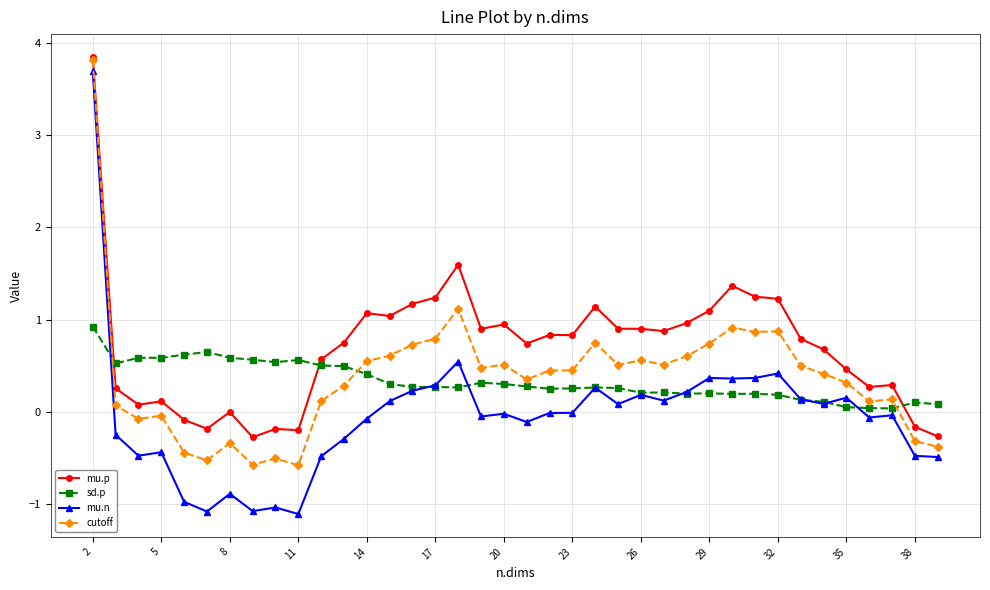

True or false: cutoff and mu.n cross at least once.

False